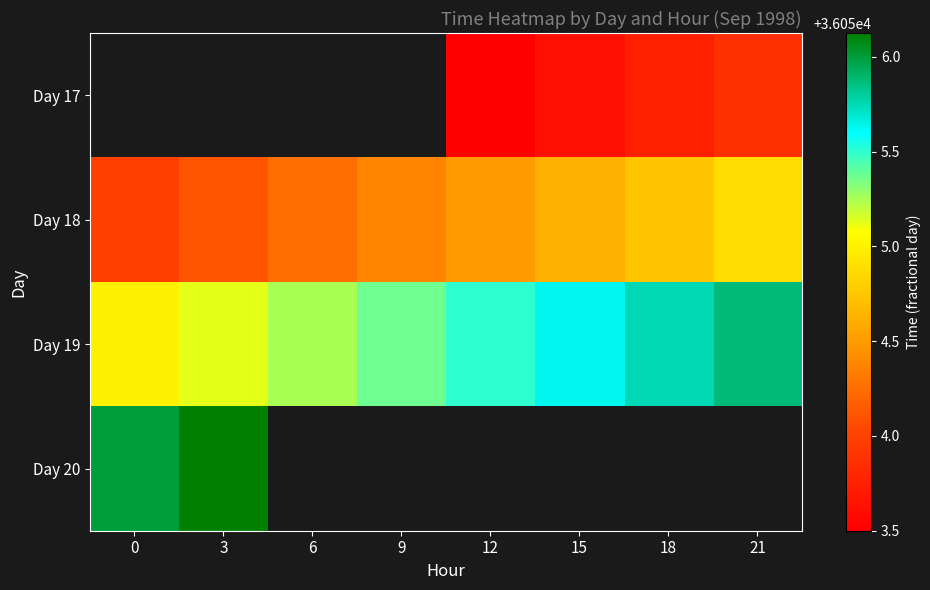

Which series has the largest total across all categories?

Day 19